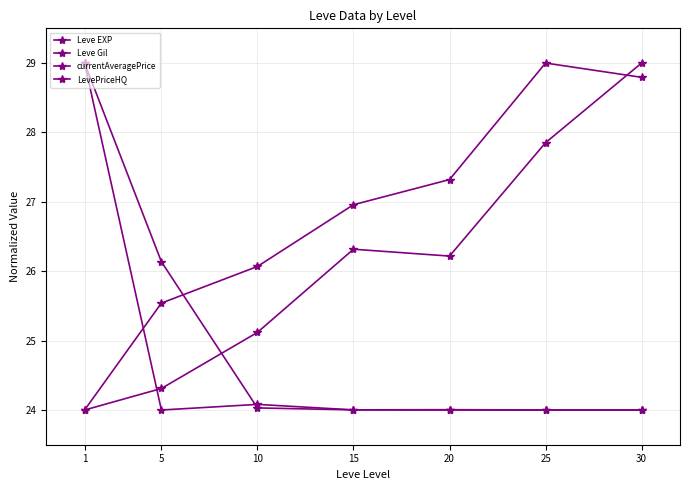

Is it true that LevePriceHQ equals 24.0 at 15?

True